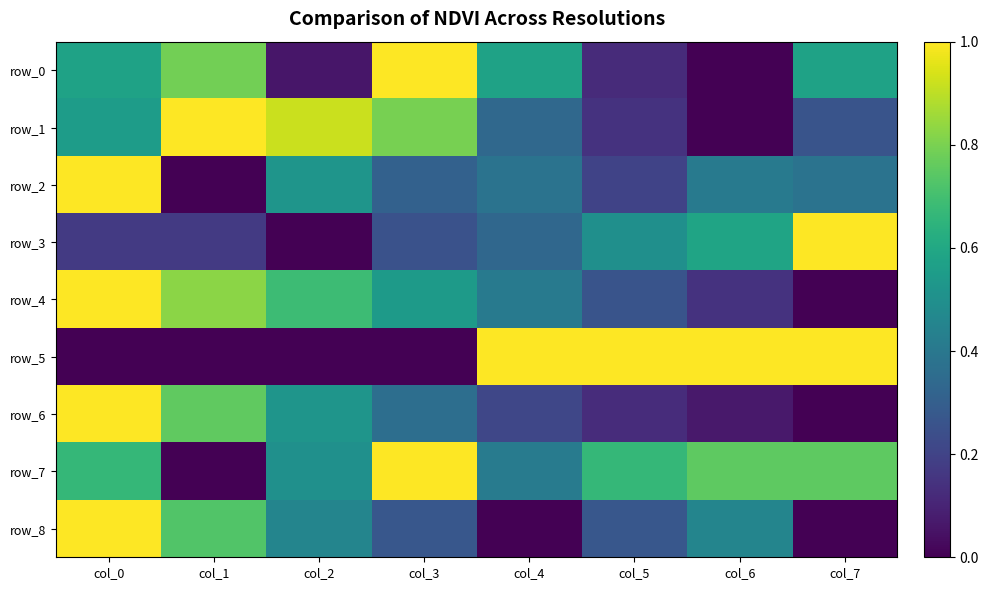

What is the sum of the row_3 values at col_5 and col_0?

0.7